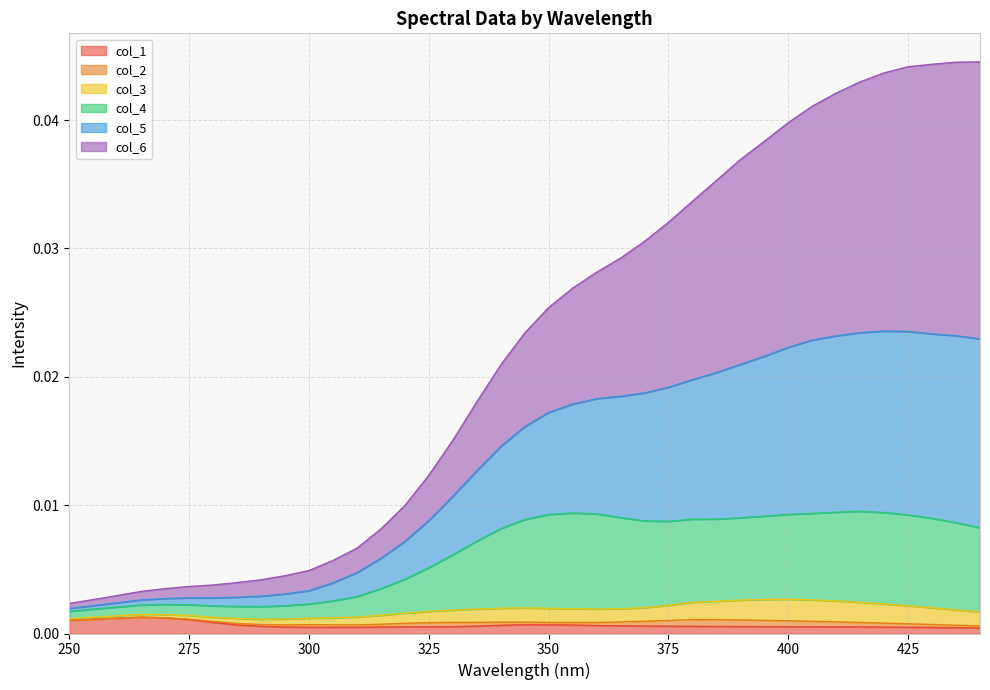

True or false: col_5 has more than 1 points higher than both neighbors.

False